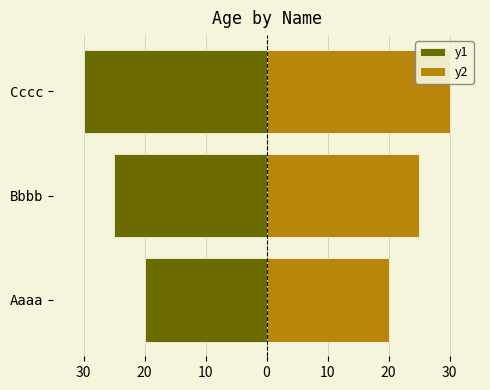

Which series has the widest spread of values?

y1